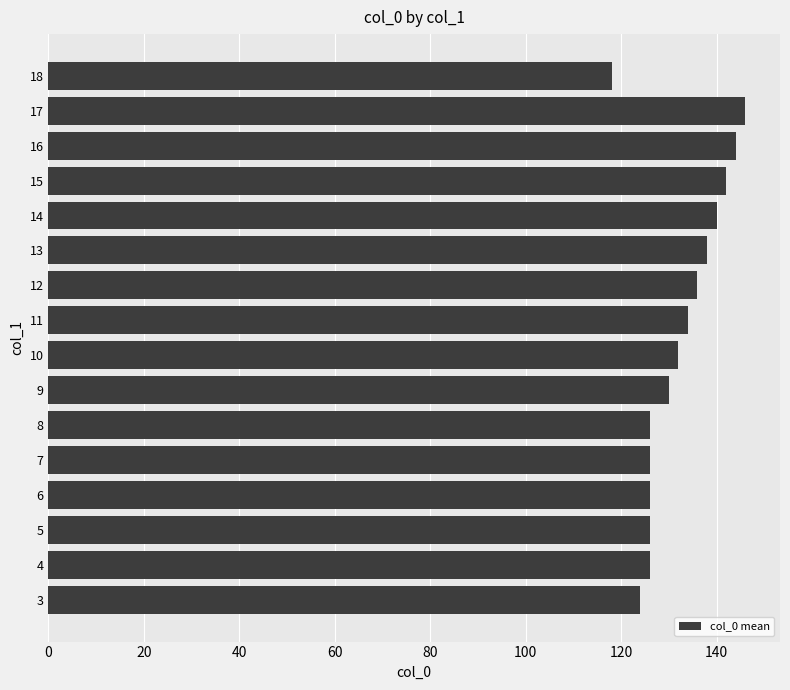

How many categories are shown in the chart?

16